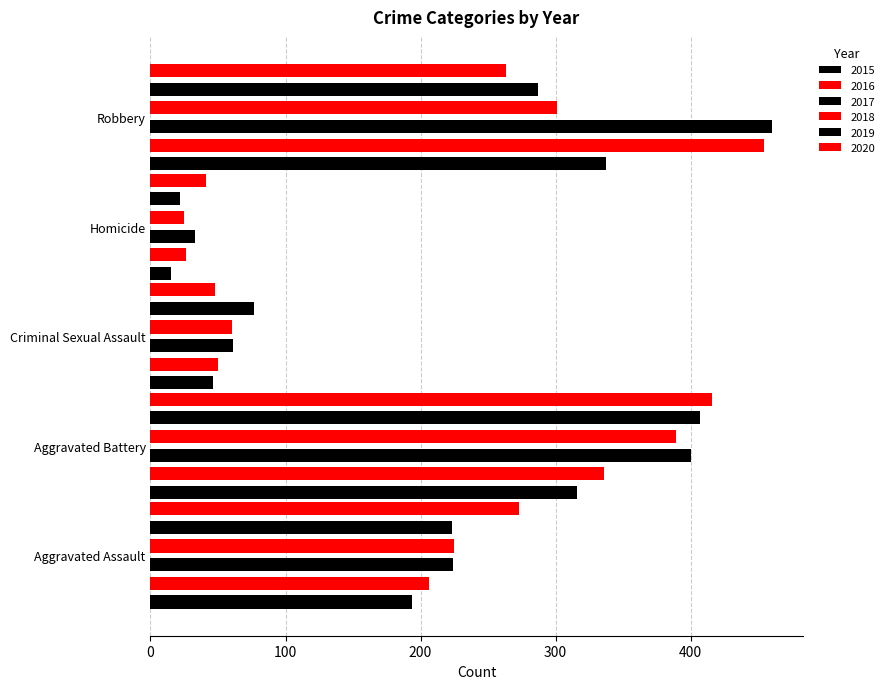

Is the value of 2017 at Criminal Sexual Assault greater than the value of 2015 at Aggravated Assault?

No